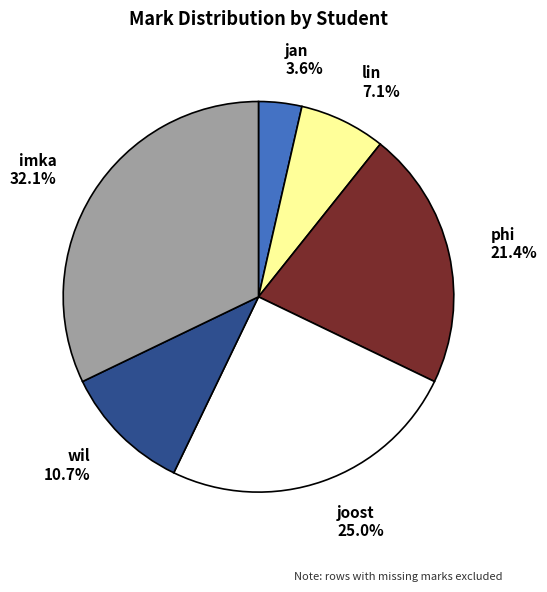

Which slice is the largest?

imka